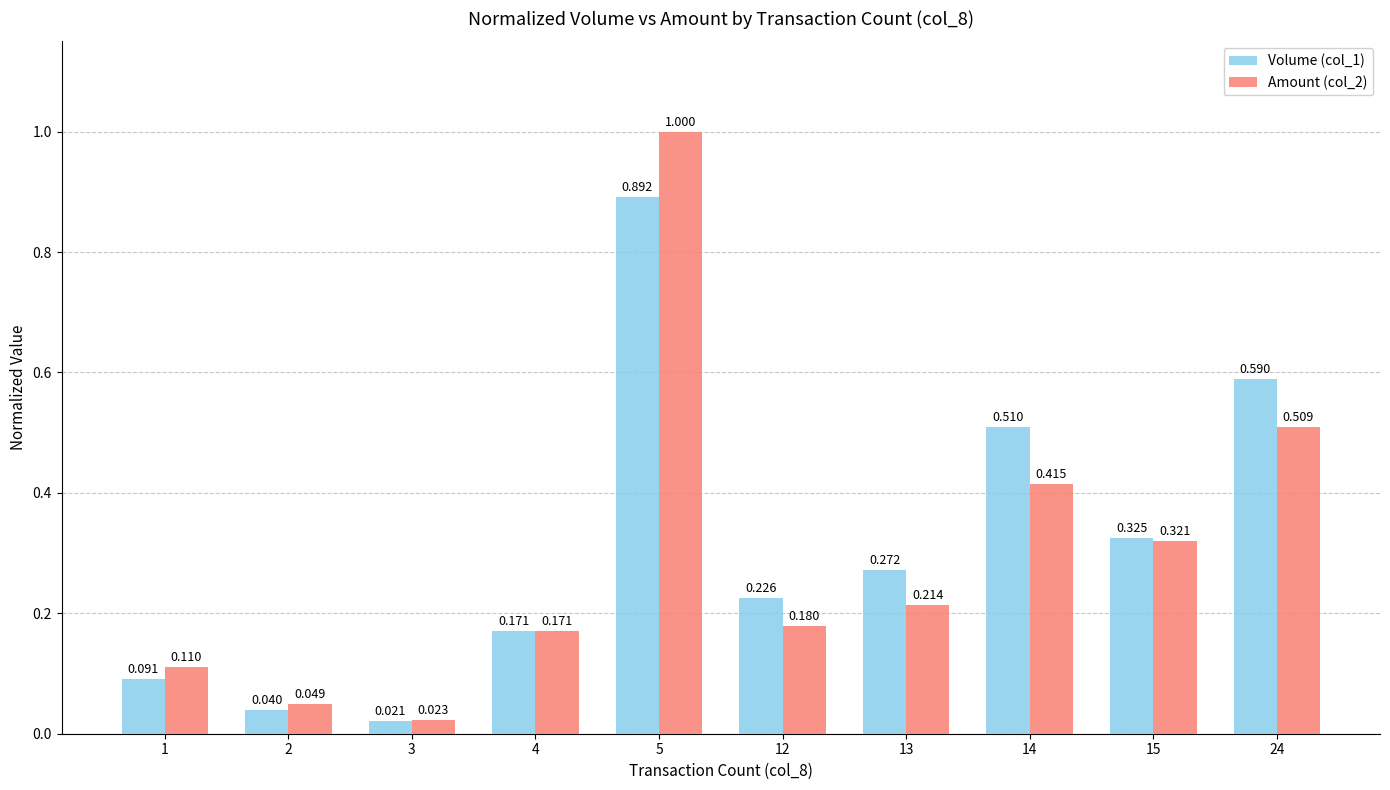

Is the value of Amount (col_2) at 1 greater than the value of Volume (col_1) at 24?

No